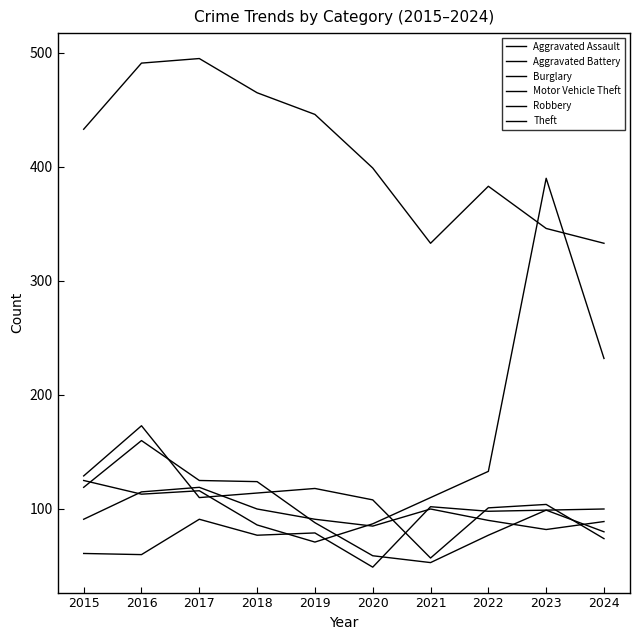

Which has a higher value, 2021 or 2022?

2021